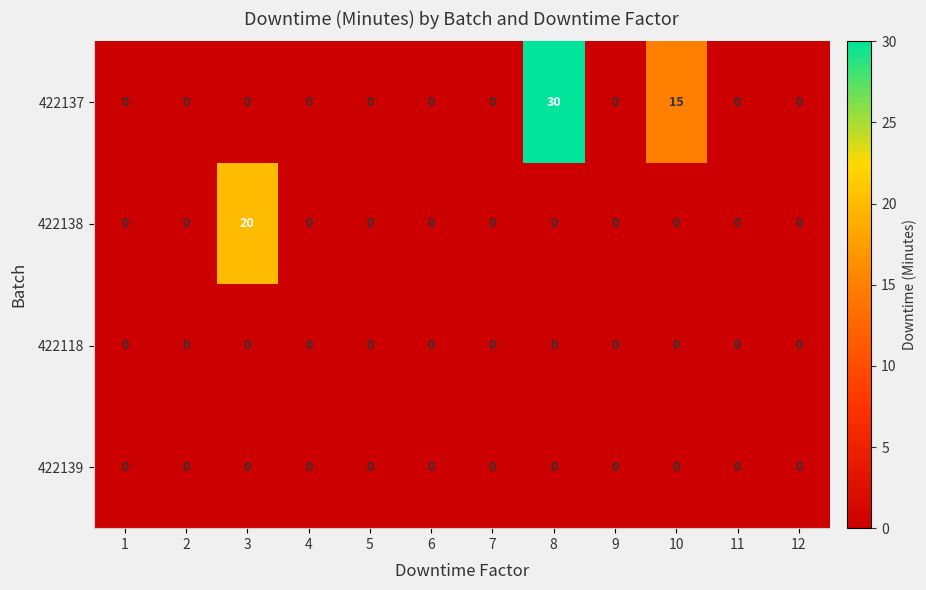

At how many categories does at least one series exceed 5?

3